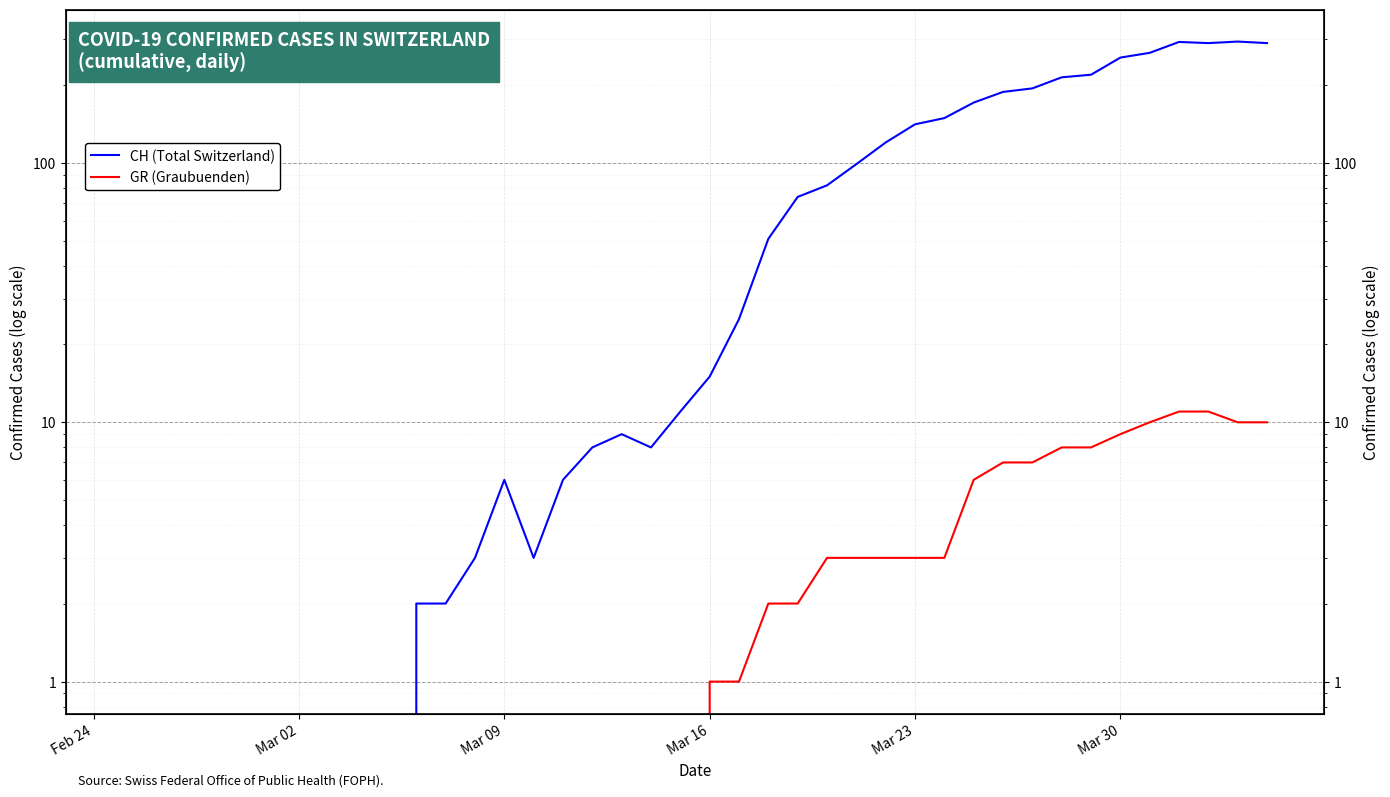

Reading left to right, extract all data points from this chart.

CH (Total Switzerland): 0	0	0	0	0	0	0	0	0	0	2	2	3	6	3	6	8	9	8	11	15	25	51	74	82	99	120	141	149	171	188	194	214	219	255	266	293	290	294	290
GR (Graubuenden): 0	0	0	0	0	0	0	0	0	0	0	0	0	0	0	0	0	0	0	0	1	1	2	2	3	3	3	3	3	6	7	7	8	8	9	10	11	11	10	10